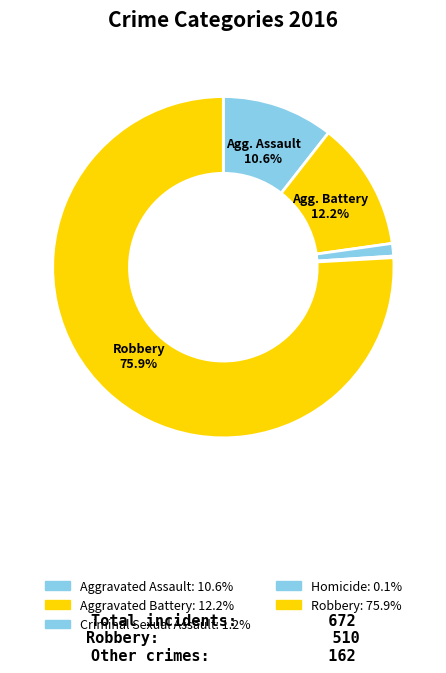

Which slice represents more than half of the pie?

Robbery